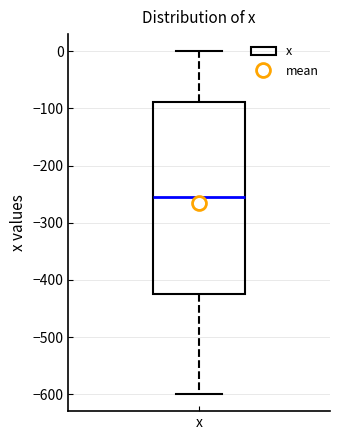

Transcribe this box plot: give where the median line is, the range the box spans, and where the two whiskers end, as read against the y-axis. The values are not printed on the chart, so give them approximately, as read against the axis.

median -250, box -420 to -90, whiskers -600 to 0